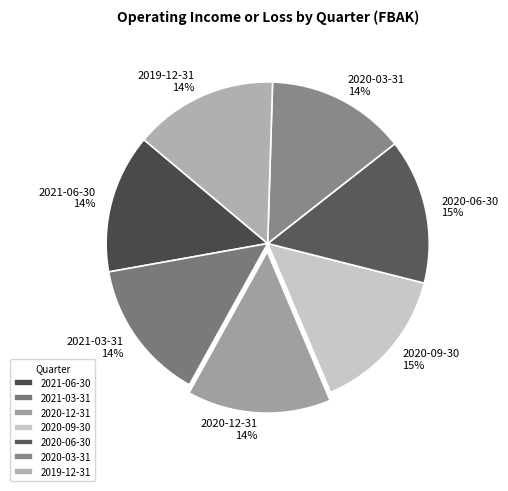

Is it true that 2021-06-30 is 14% of the pie?

True